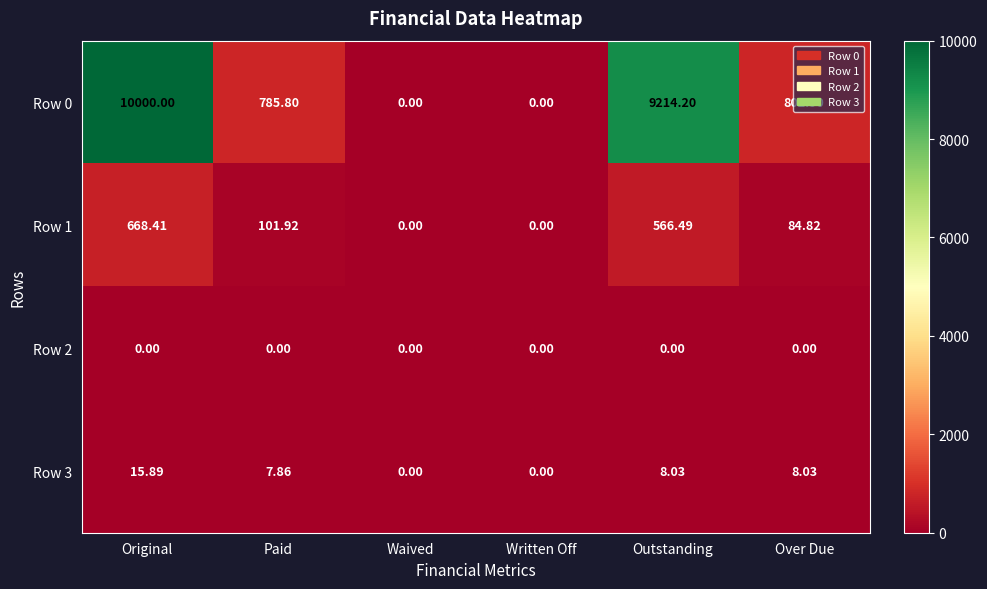

How many series are shown in this chart?

4